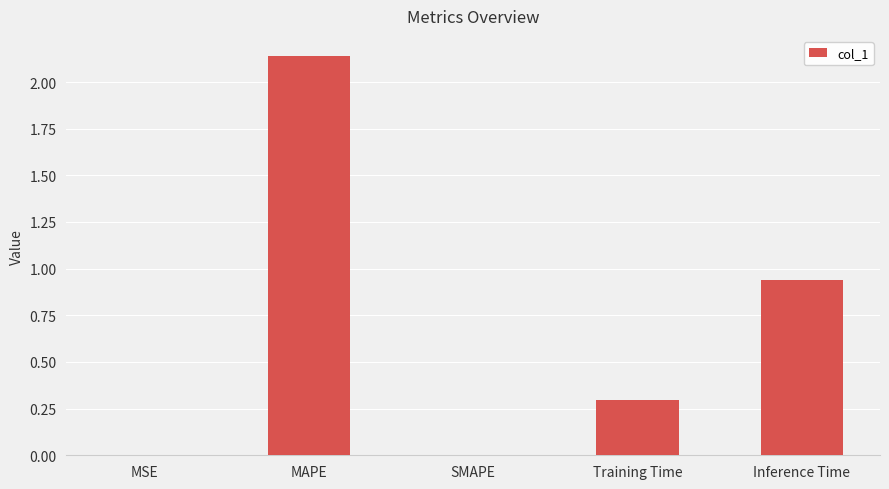

At which category does the chart reach its peak across all series?

MAPE